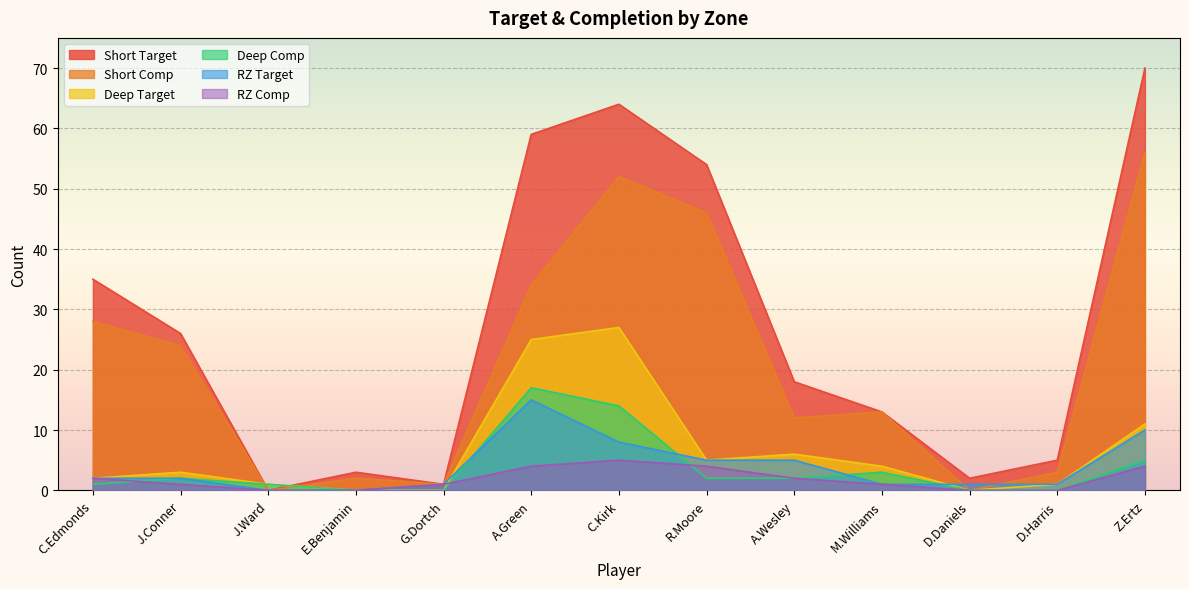

What is the value of the Short Comp point at the 1st from the left?

28